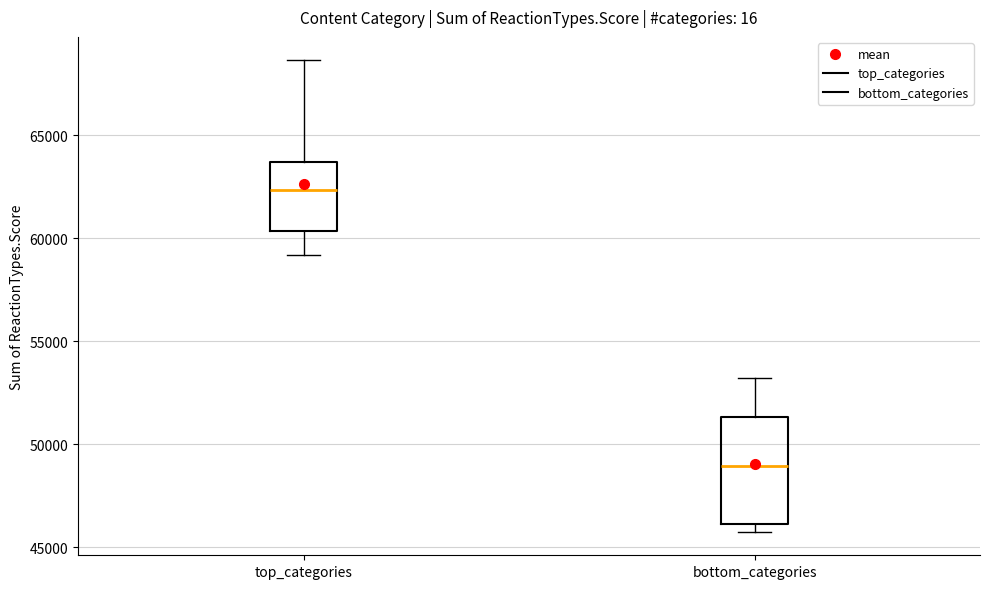

Reading left to right, transcribe this box plot: for each box, give where its median line is, the range the box spans, and where its two whiskers end, as read against the y-axis. The values are not printed on the chart, so give them approximately, as read against the axis.

top_categories: median 62500, box 60500 to 63500, whiskers 59000 to 68500
bottom_categories: median 49000, box 46000 to 51500, whiskers 46000 (just below the box's lower edge) to 53000